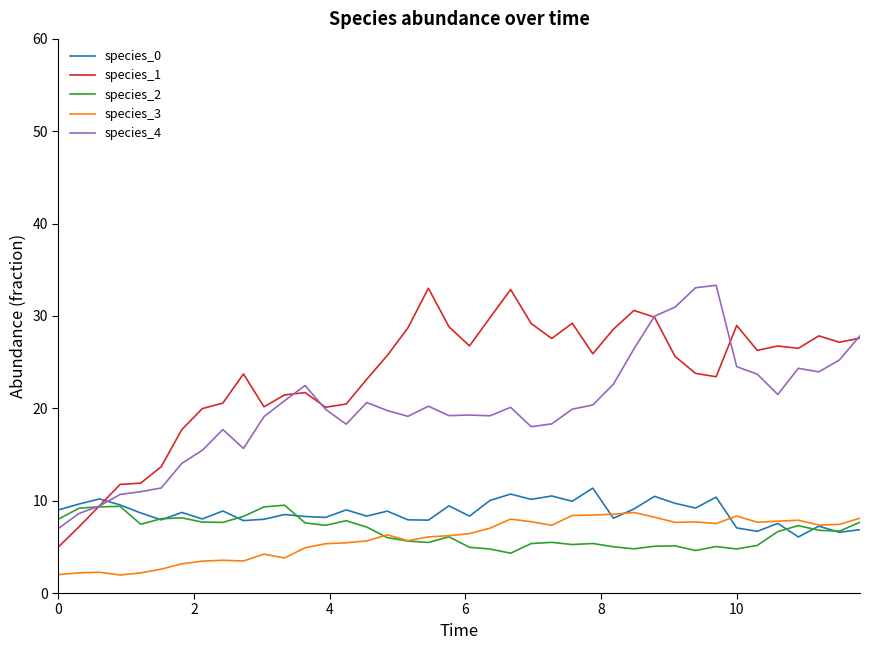

What is the maximum value shown in the chart?

33.3